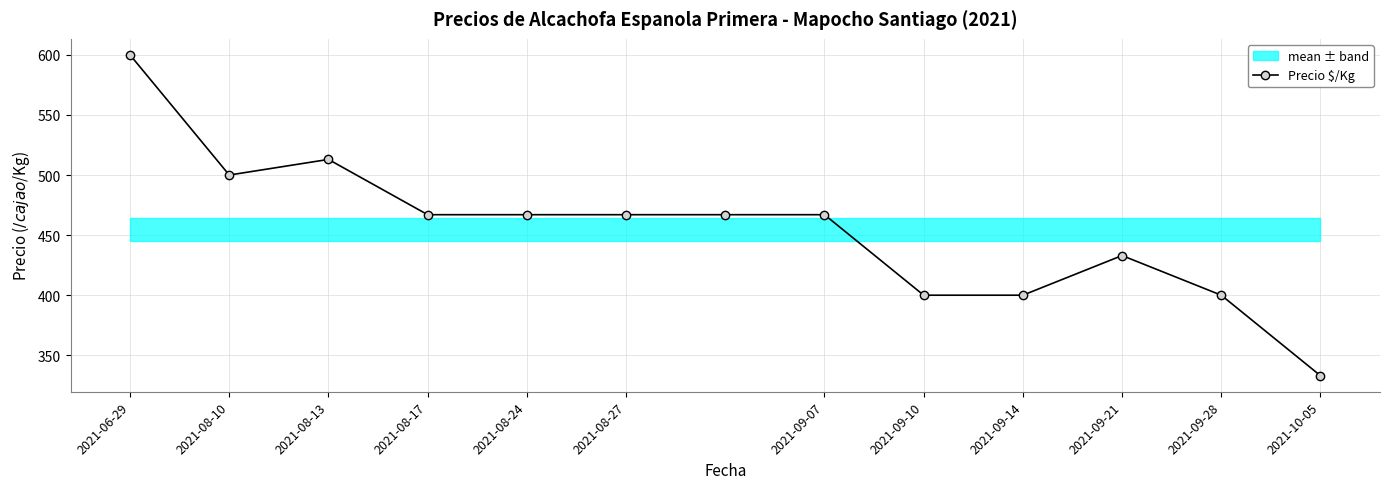

At which label is the value closest to 466?

2021-08-17